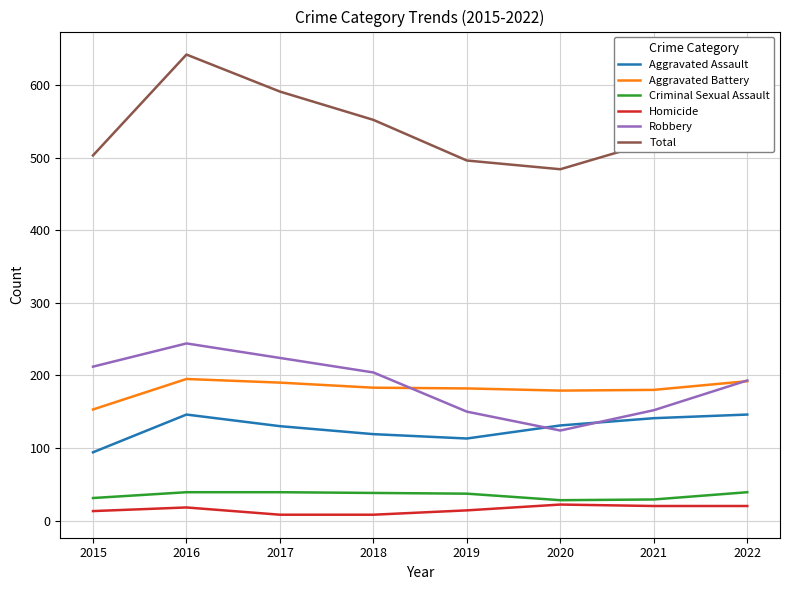

True or false: Aggravated Battery and Criminal Sexual Assault intersect in this chart.

False